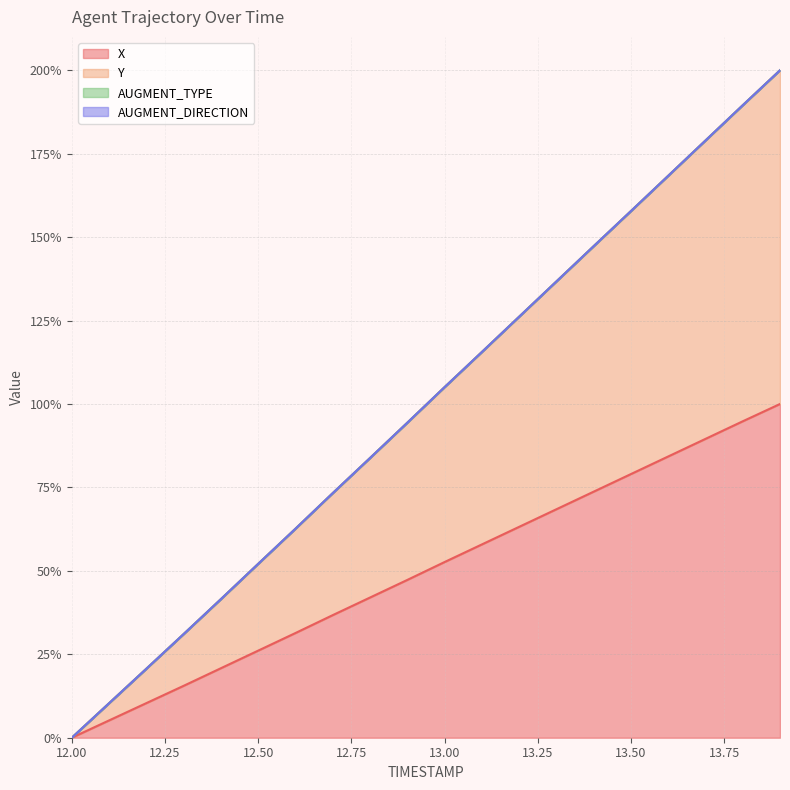

Where is X nearest to the value 50?

13.0